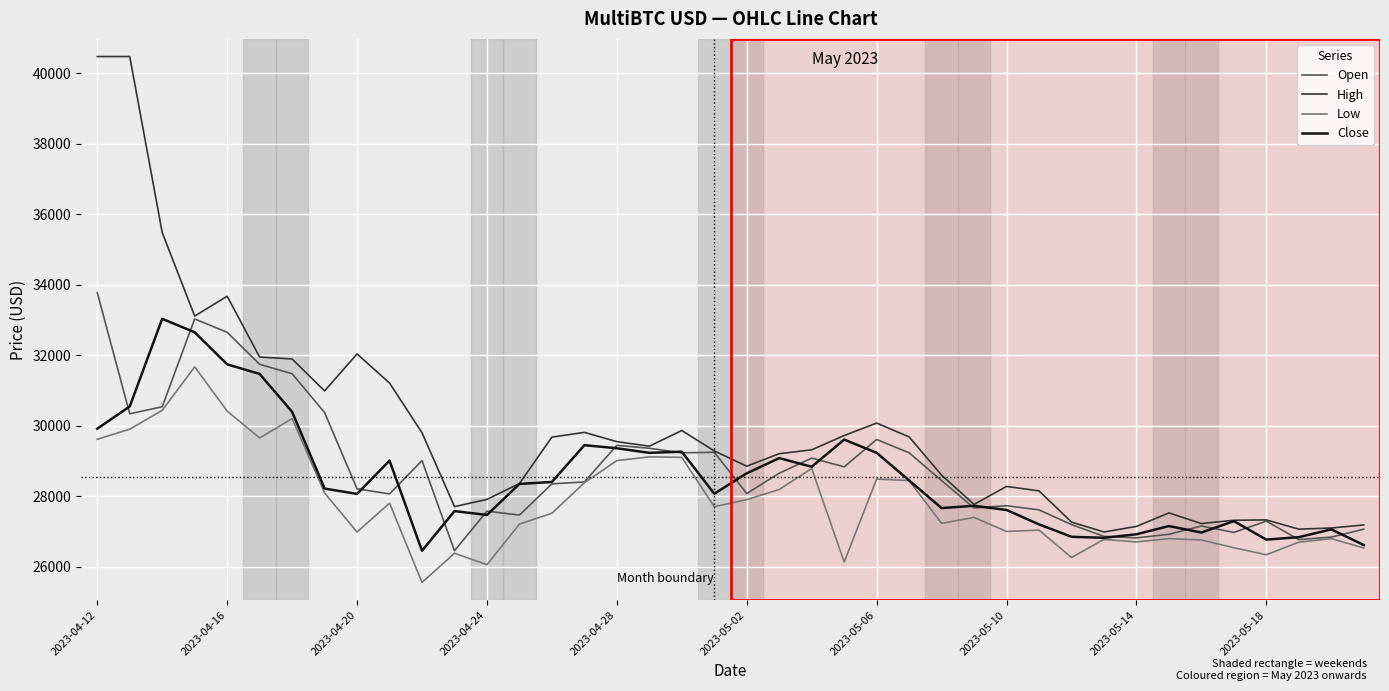

What are all the series names shown in the legend?

Open, High, Low, Close